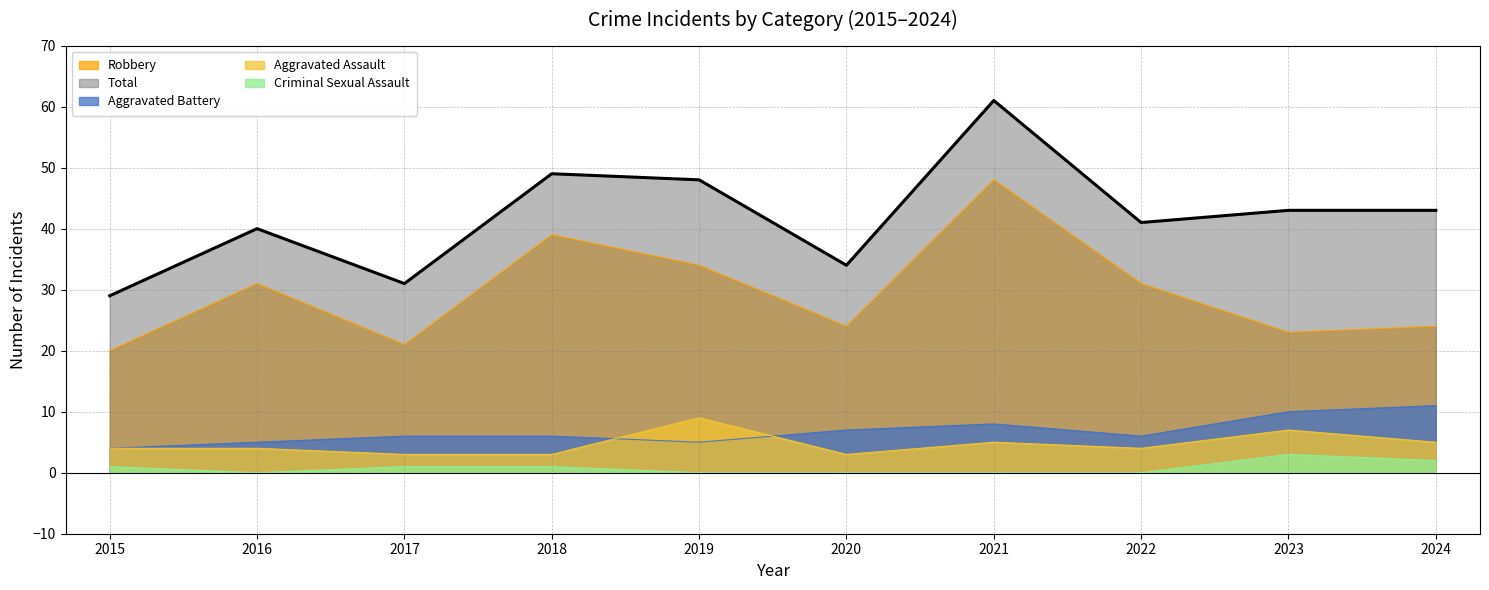

What is the sum of the Aggravated Battery values at 2018 and 2015?

10